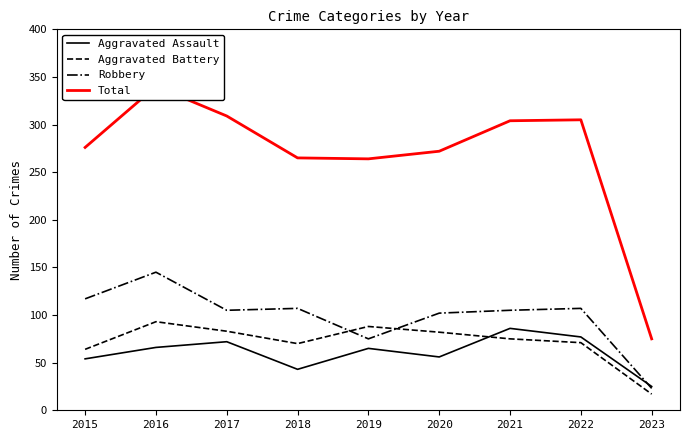

The value of Total at 2018 is 345. True or false?

False